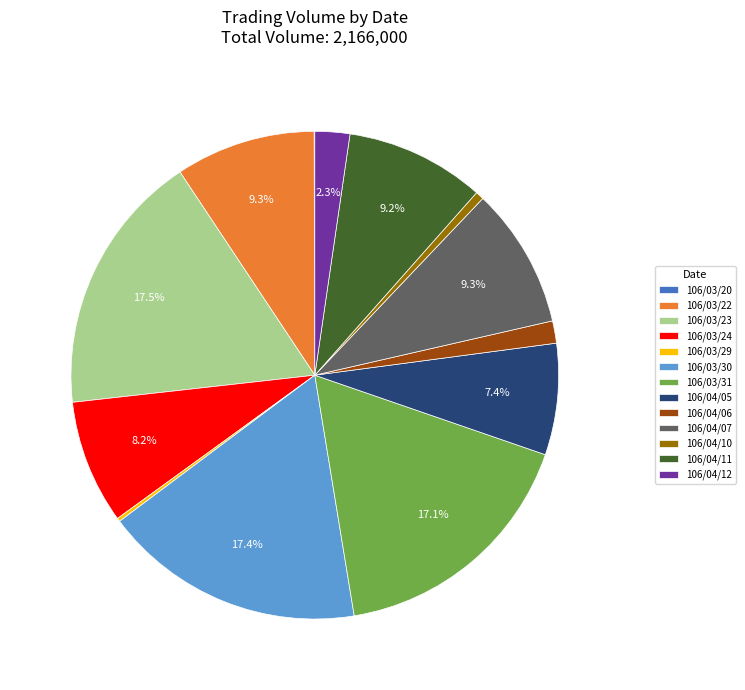

Approximately how many times larger is the value at 106/04/05 compared to 106/04/07?

0.8